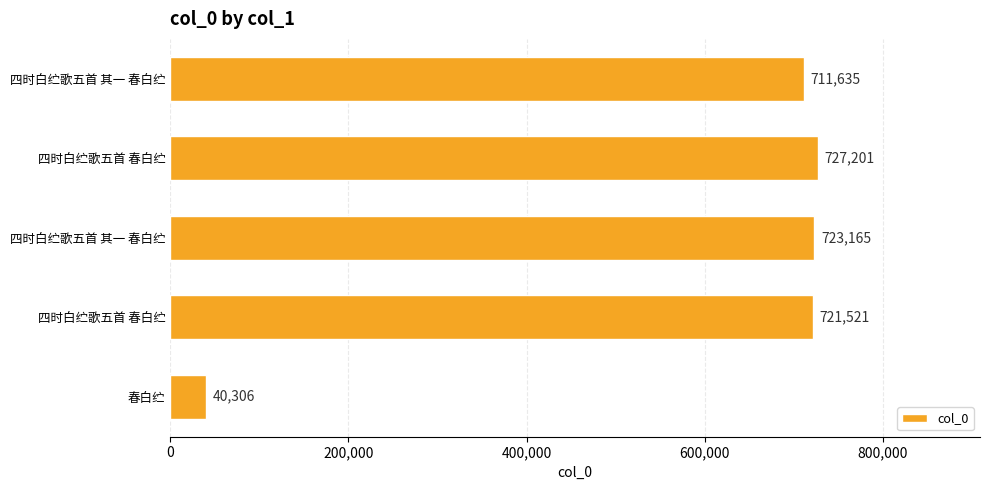

Count the number of data series in this chart.

1